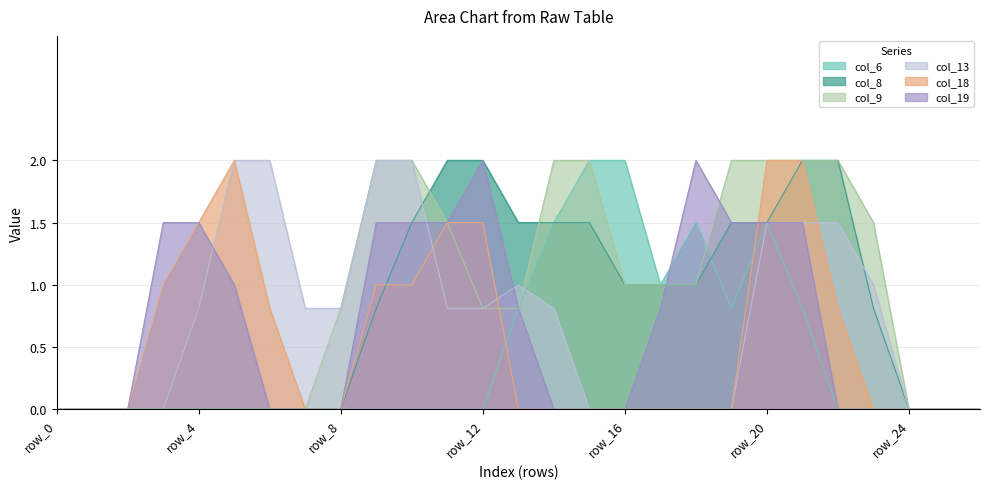

Does the chart display data point markers on the line(s)?

No